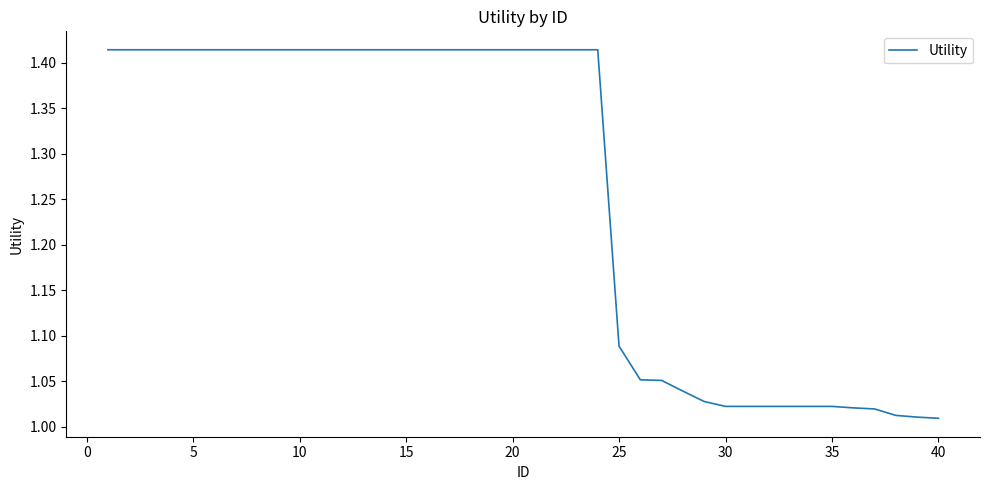

What is the average value?

1.3